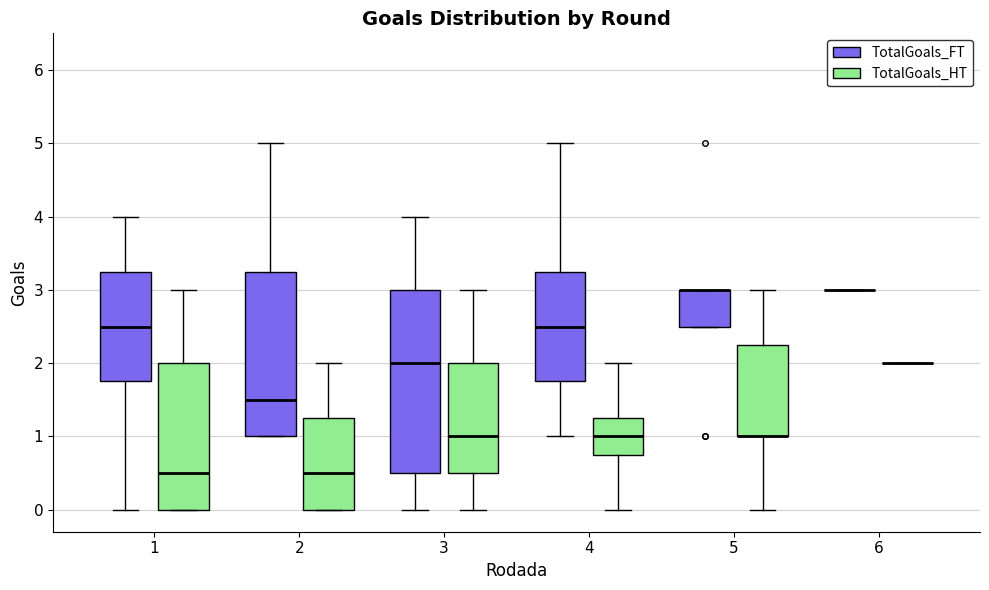

Reading left to right, read every box against the y-axis: the position of its median line, the range the box covers, and the ends of its whiskers. The values are not printed on the chart, so give them approximately, as read against the axis.

1 (TotalGoals_FT): median 2.5, box 1.8 to 3.3, whiskers 0.0 to 4.0
1 (TotalGoals_HT): median 0.5, box 0.0 to 2.0, whiskers 0.0 to 3.0
2 (TotalGoals_FT): median 1.5, box 1.0 to 3.3, whiskers 1.0 to 5.0
2 (TotalGoals_HT): median 0.5, box 0.0 to 1.3, whiskers 0.0 to 2.0
3 (TotalGoals_FT): median 2.0, box 0.5 to 3.0, whiskers 0.0 to 4.0
3 (TotalGoals_HT): median 1.0, box 0.5 to 2.0, whiskers 0.0 to 3.0
4 (TotalGoals_FT): median 2.5, box 1.8 to 3.3, whiskers 1.0 to 5.0
4 (TotalGoals_HT): median 1.0, box 0.8 to 1.3, whiskers 0.0 to 2.0
5 (TotalGoals_FT): median 3.0 (drawn on the box's upper edge), box 2.5 to 3.0, whiskers 2.5 to 3.0
5 (TotalGoals_HT): median 1.0 (drawn on the box's lower edge), box 1.0 to 2.3, whiskers 0.0 to 3.0
6 (TotalGoals_FT): box collapsed to a line at 3.0, whiskers 3.0 to 3.0
6 (TotalGoals_HT): box collapsed to a line at 2.0, whiskers 2.0 to 2.0